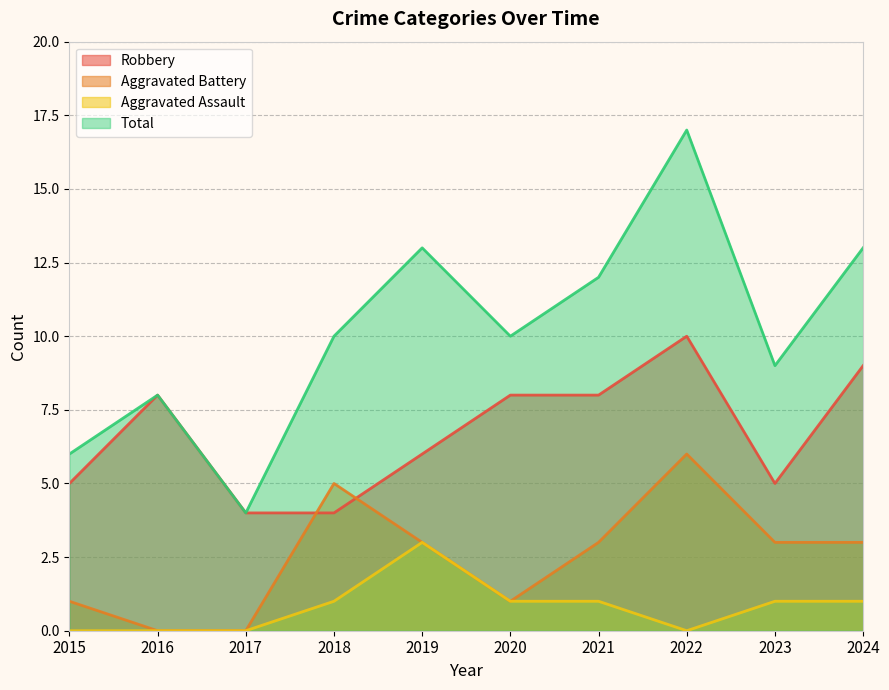

Rank the series by their maximum value, from lowest to highest.

Aggravated Assault, Aggravated Battery, Robbery, Total